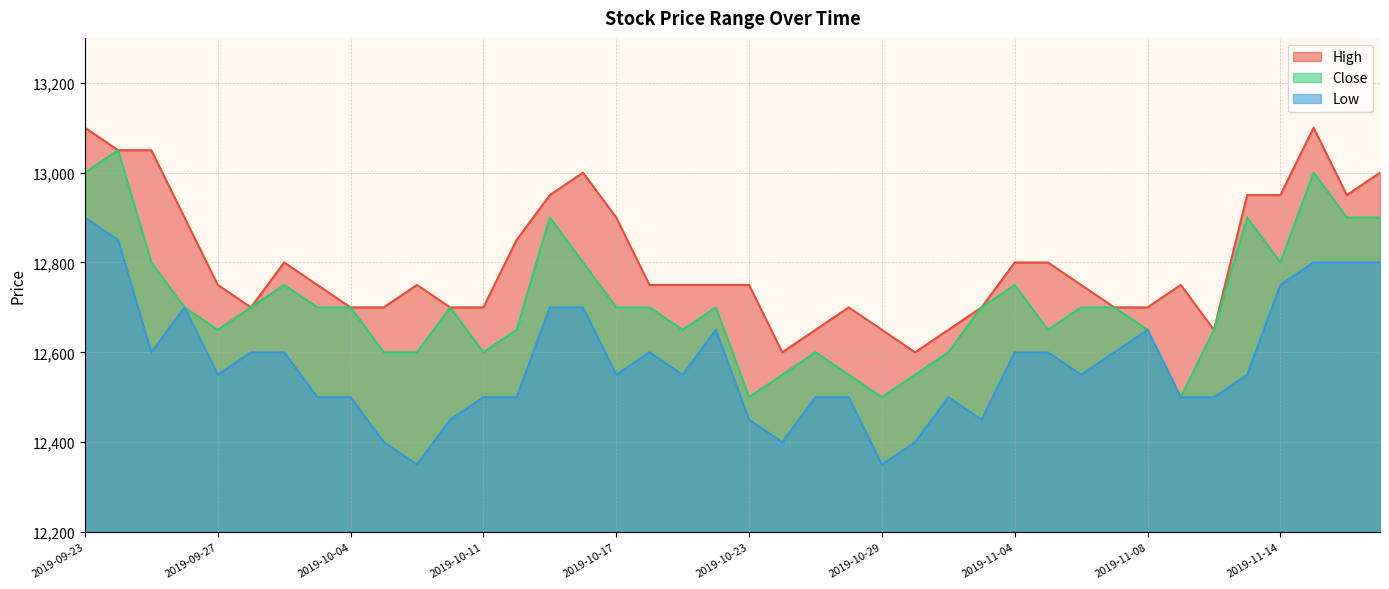

True or false: Close has a value of 12700 at 2019-10-02.

True